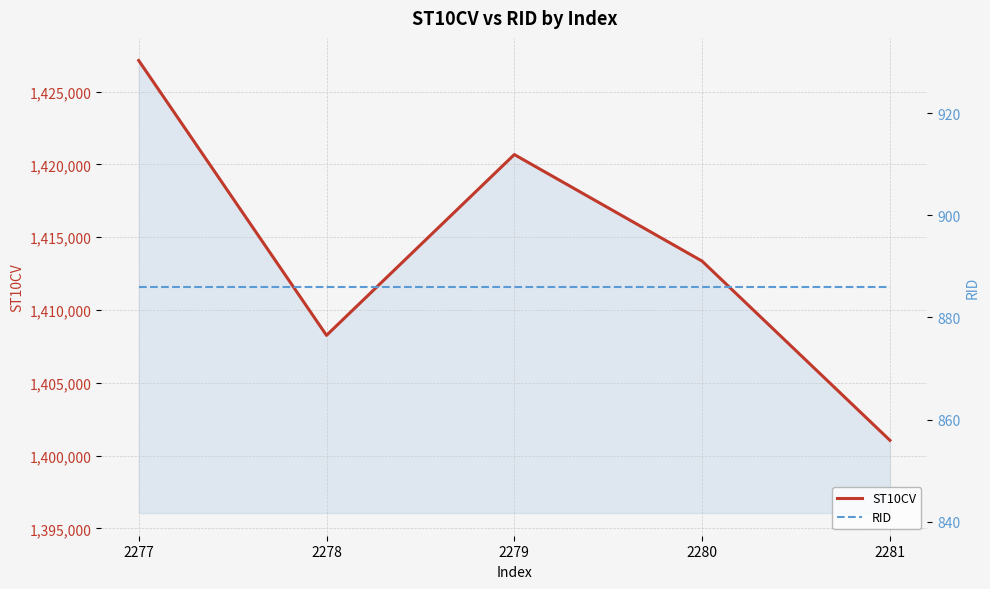

Reading left to right, transcribe all the data shown in this chart.

ST10CV: 1427140	1408260	1420680	1413360	1401050
RID: 886	886	886	886	886